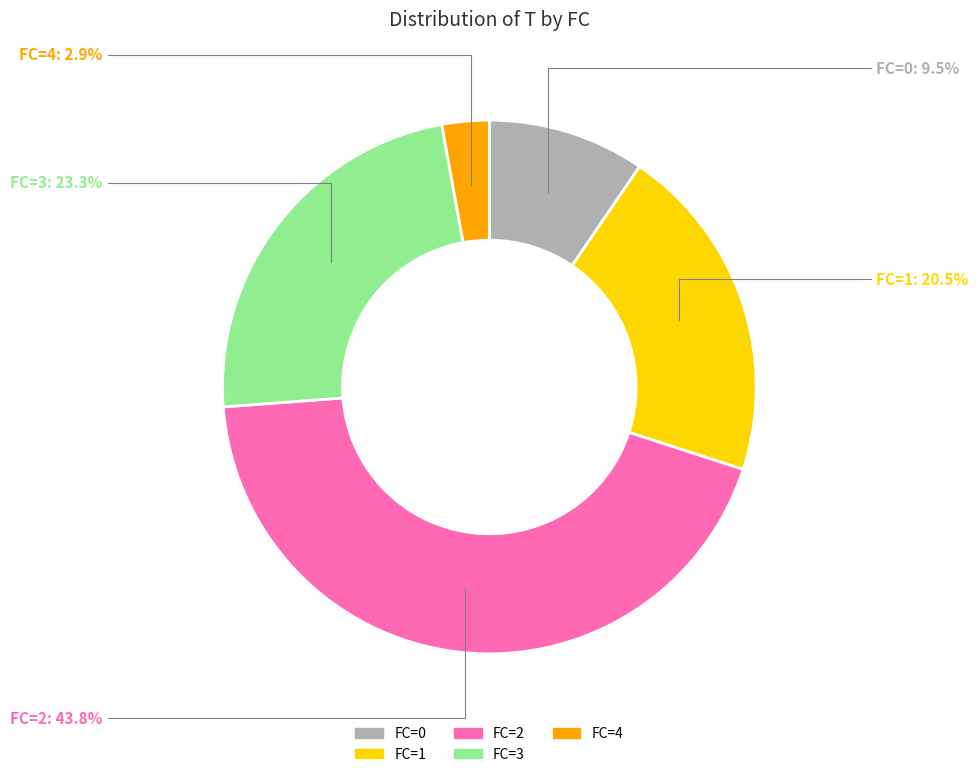

Does any single category account for the majority?

No